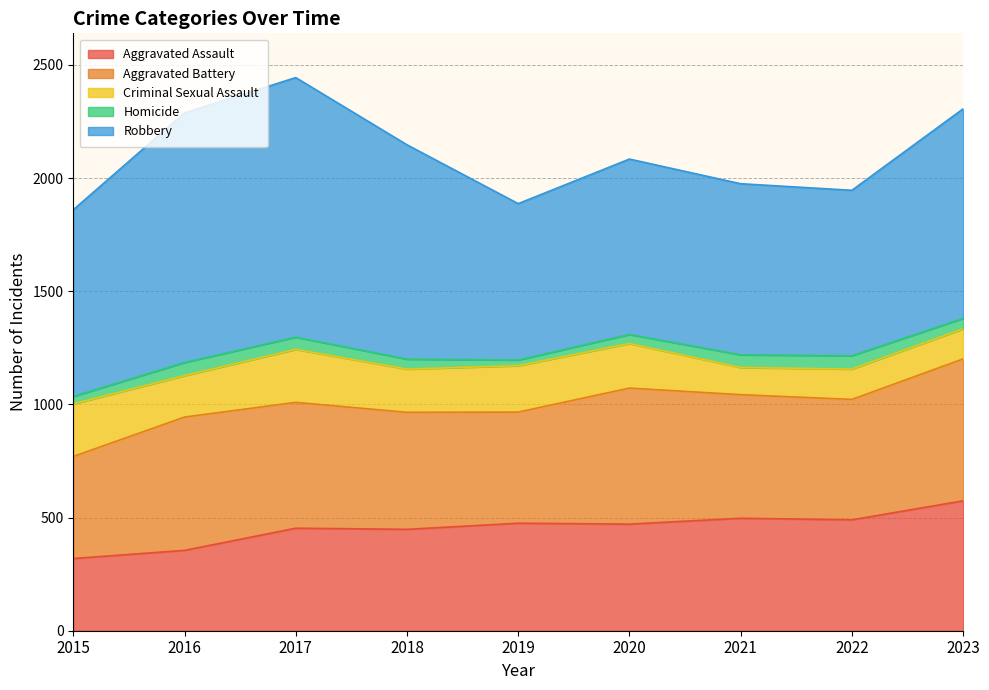

Which series has the largest range (max minus min)?

Robbery